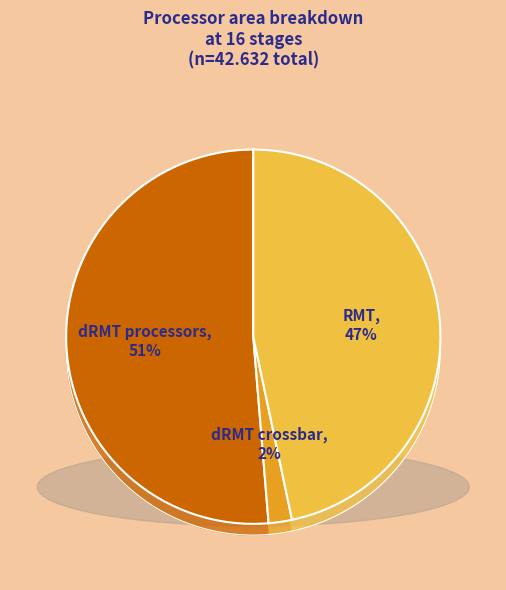

Count the number of slices in the pie.

3